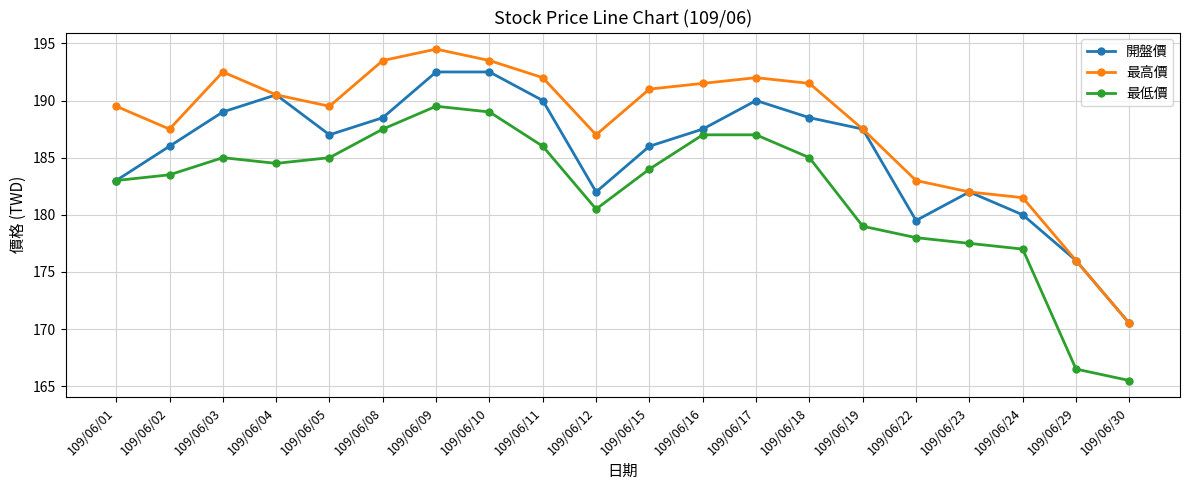

What is the difference between the maximum and minimum values in the 最高價 series?

24.0